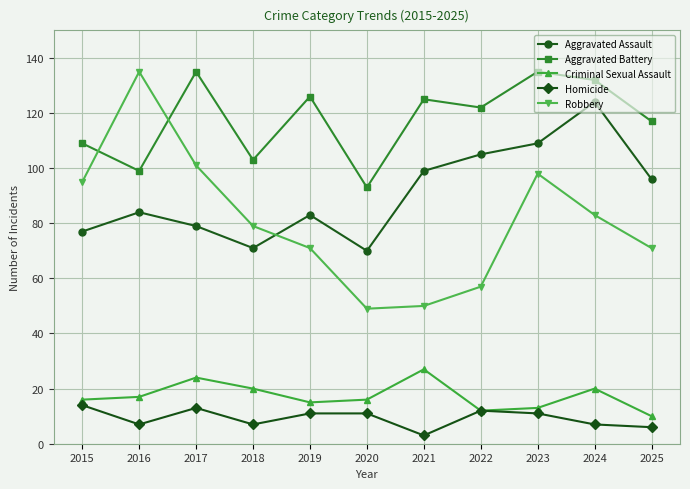

At which label does Robbery reach its peak?

2016